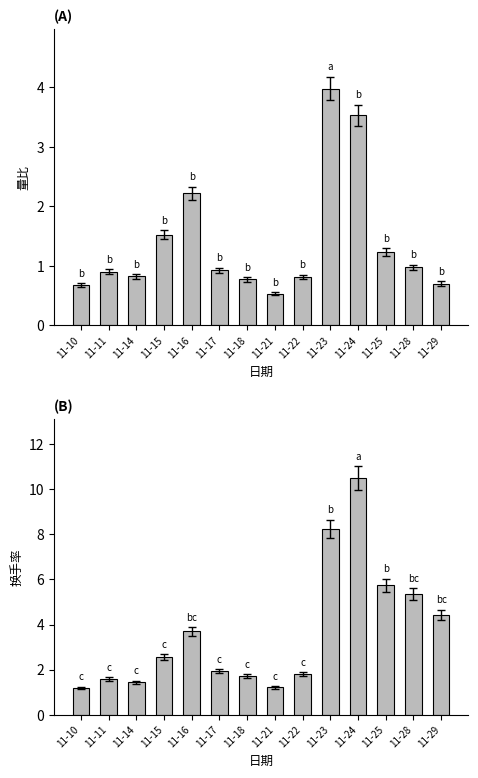

Does the chart contain any negative values?

No